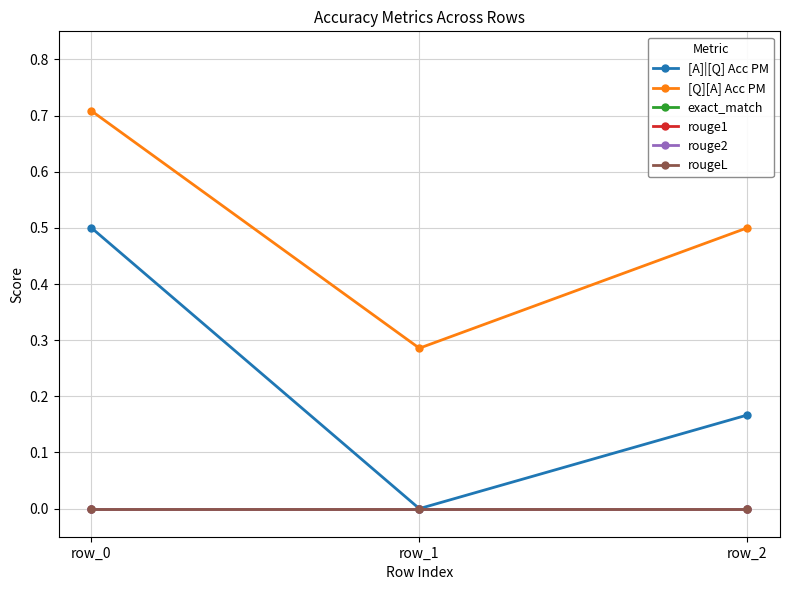

At which label does rouge2 reach its peak?

row_0